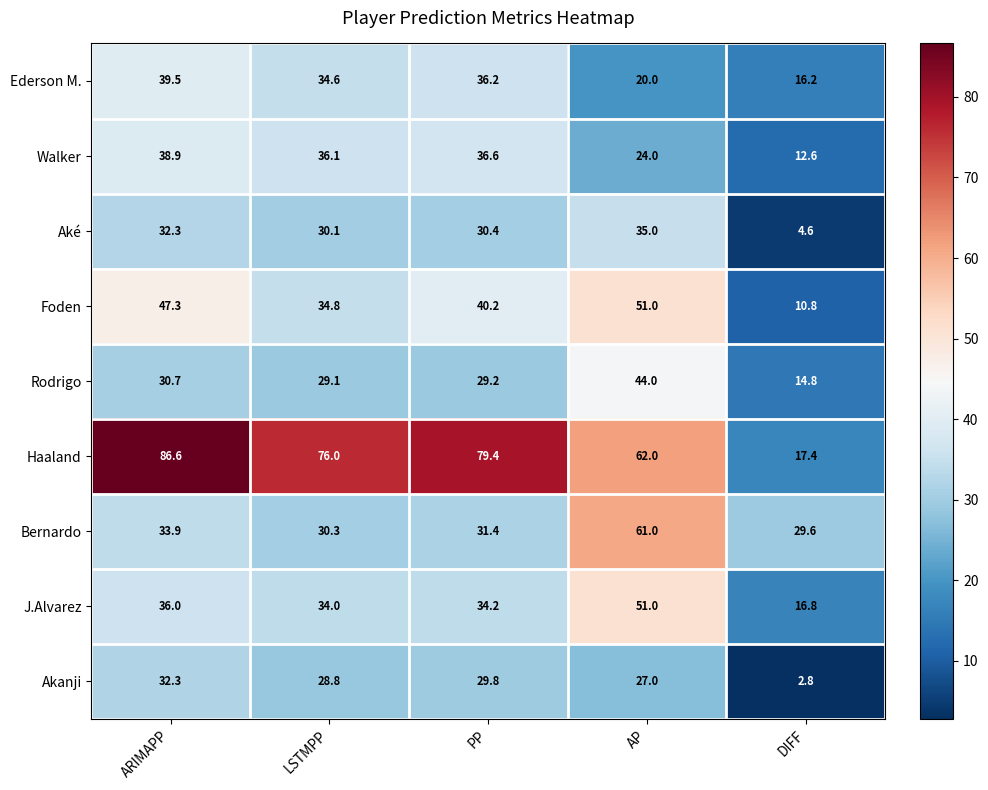

Which series changed the most between LSTMPP and PP?

Foden